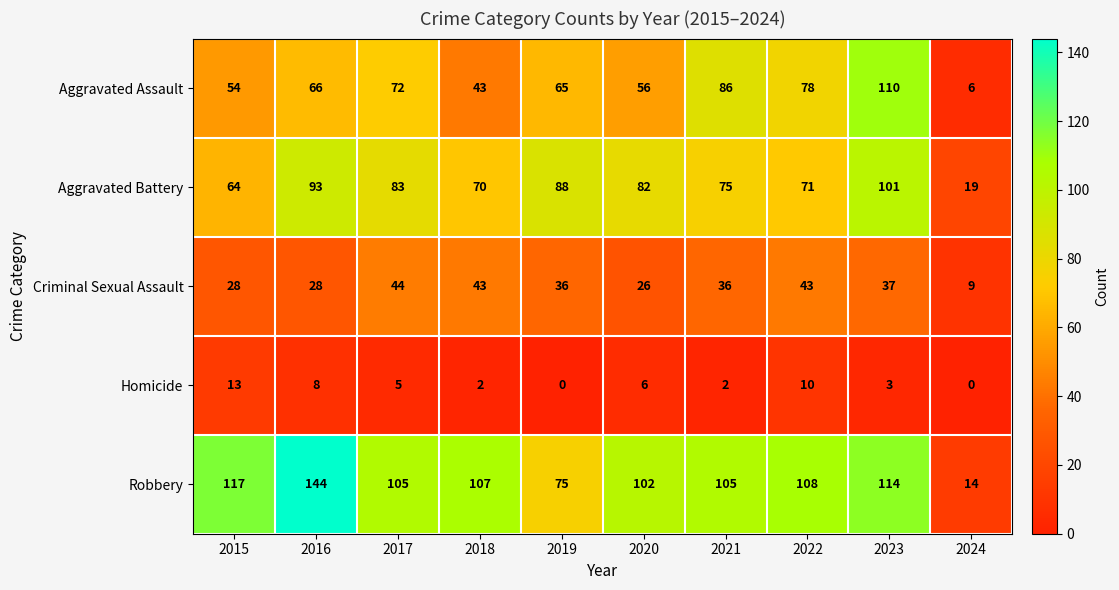

What is the average value of the Aggravated Battery series?

75